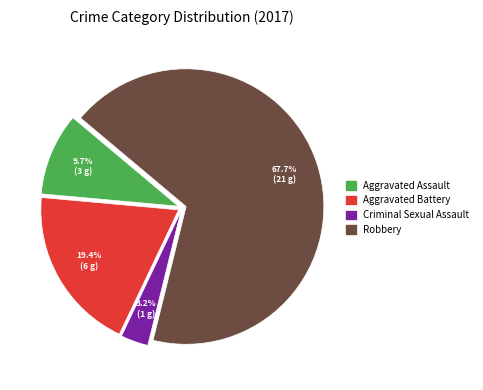

Count the number of slices in the pie.

4